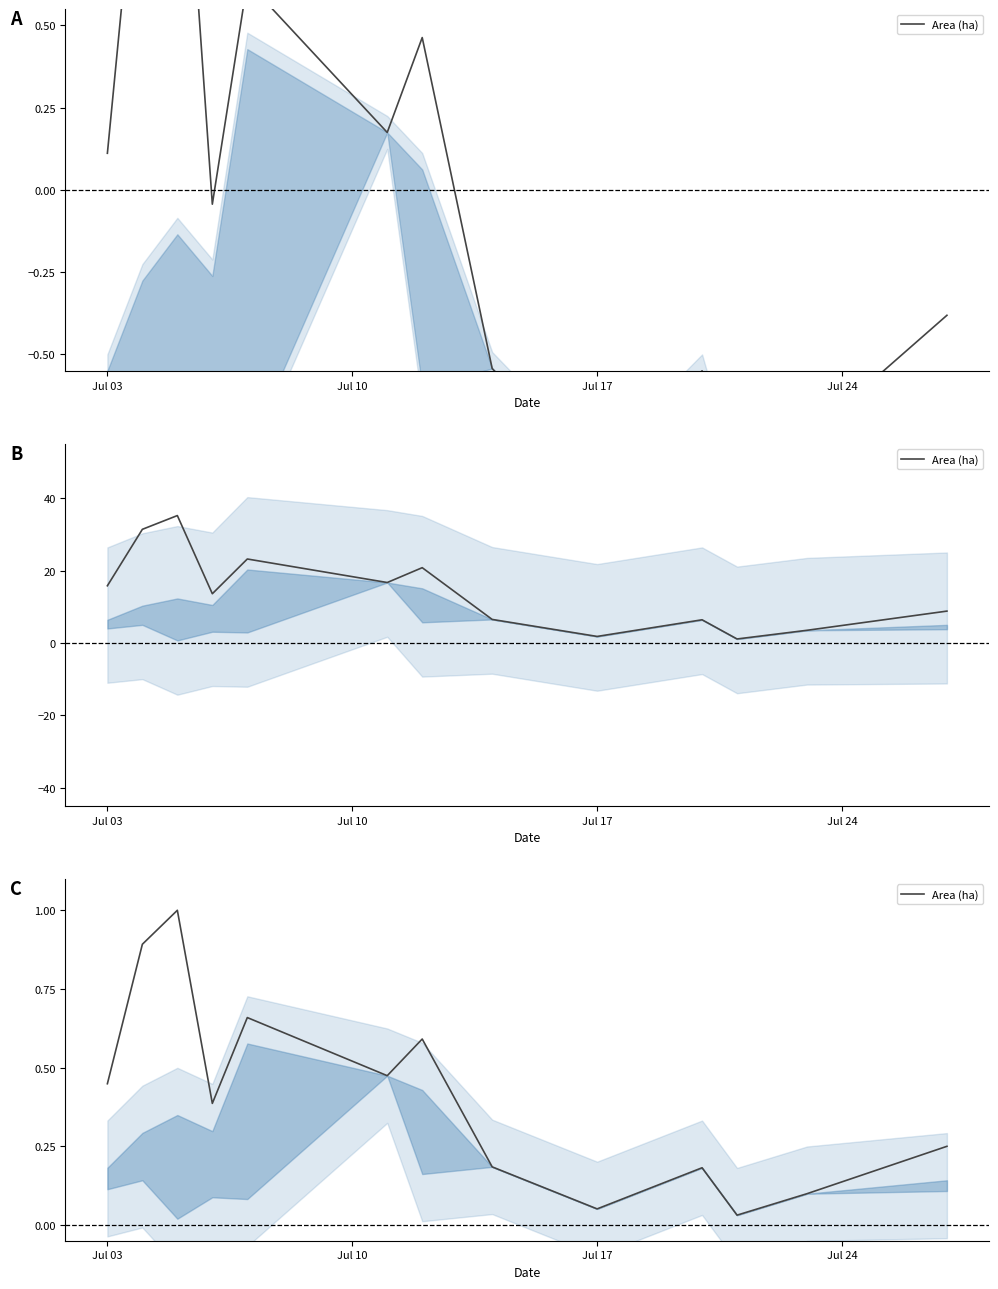

How many interior local peaks (higher than both neighbors) does the data have?

4